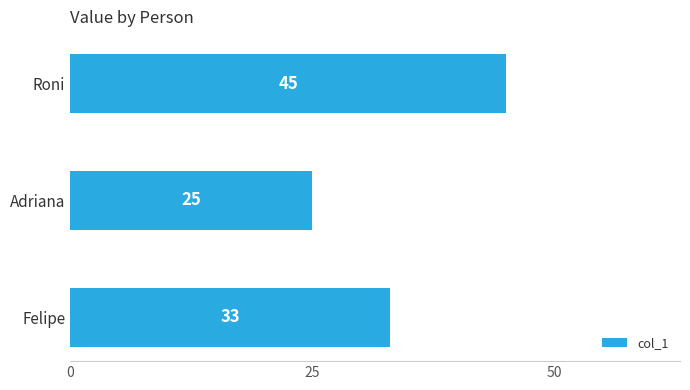

Reading top to bottom, transcribe all the data shown in this chart.

Roni=45	Adriana=25	Felipe=33